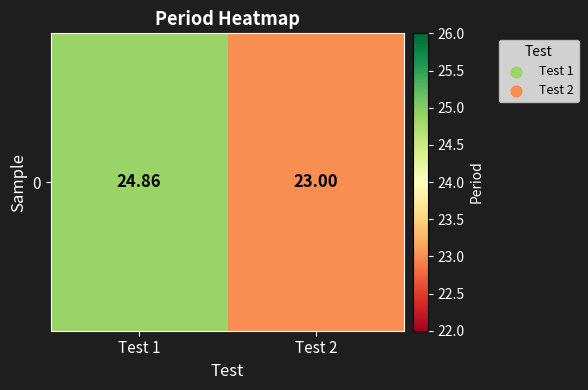

Which has a higher value, Test 2 or Test 1?

Test 1